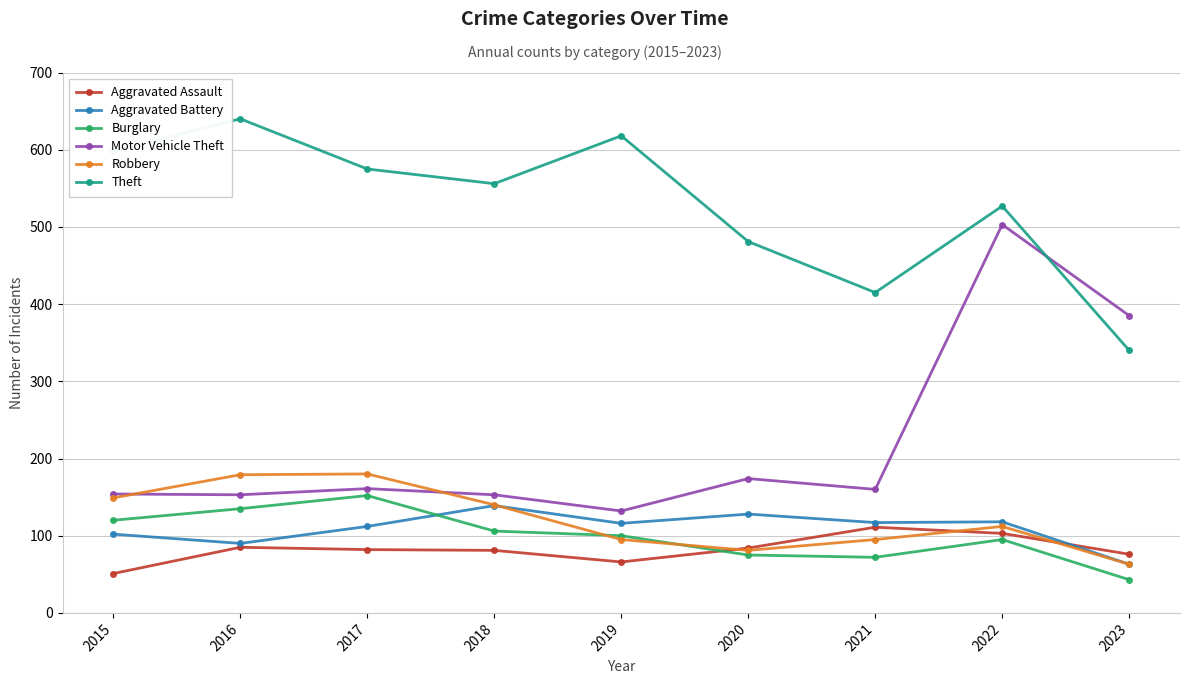

What is the highest value of the Theft series?

640